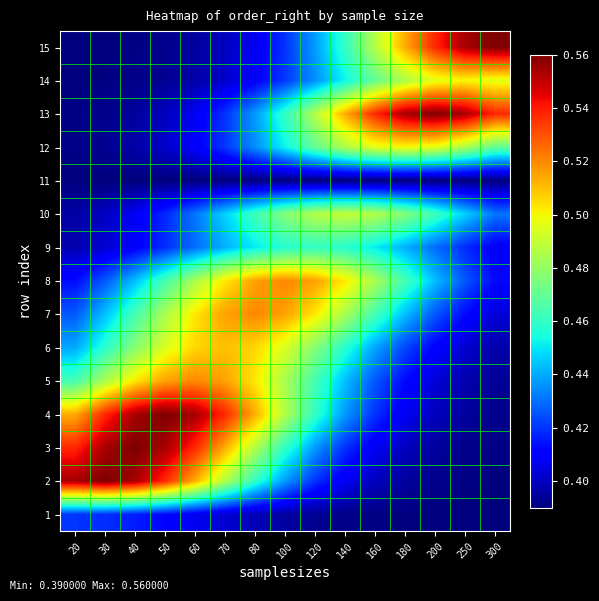

Which series has the largest range (max minus min)?

15